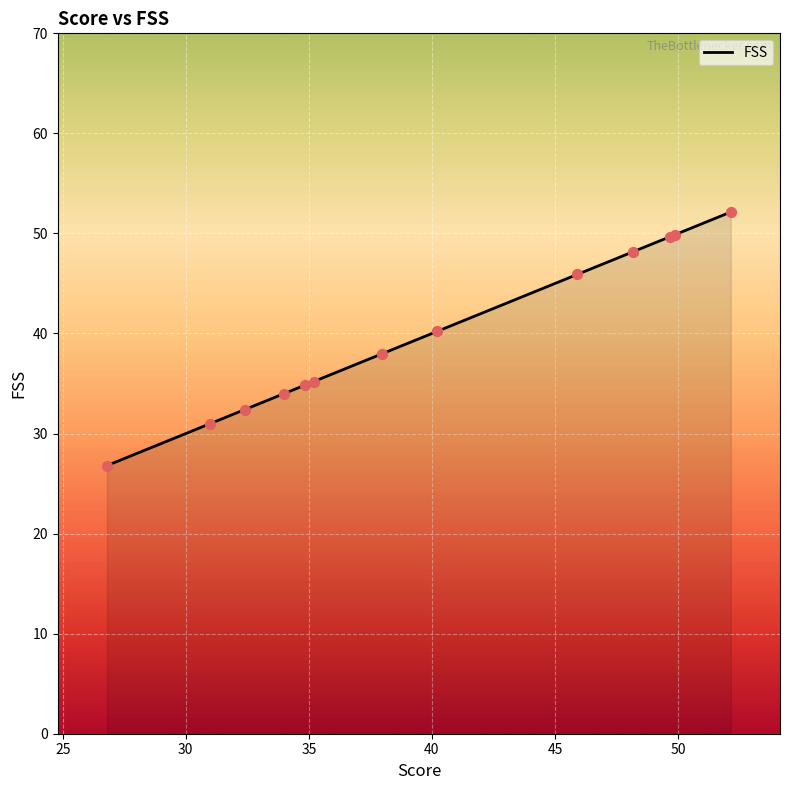

What is the difference between the maximum and minimum values?

25.3